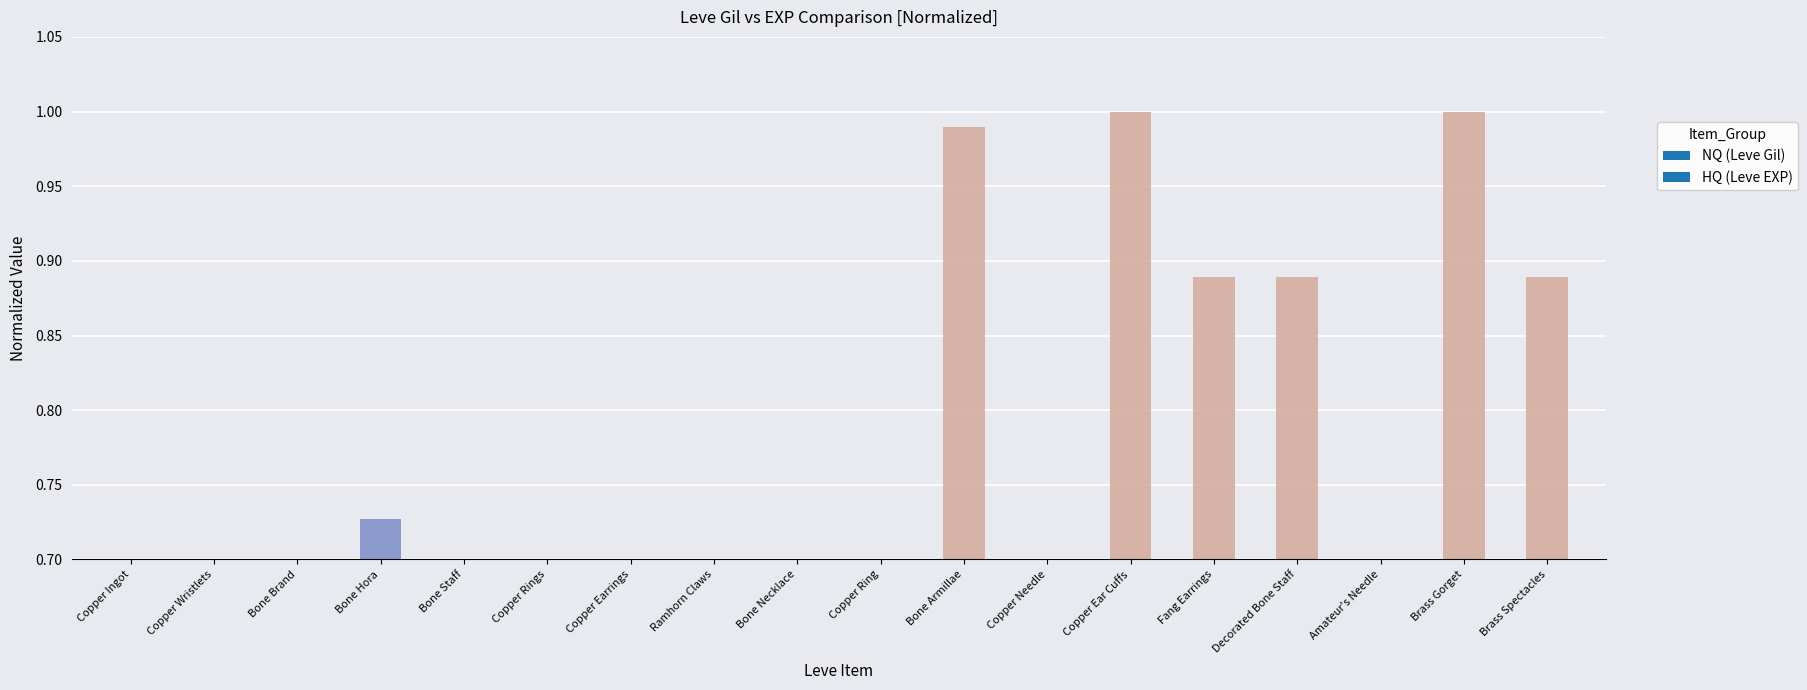

How many bars are there in total?

18